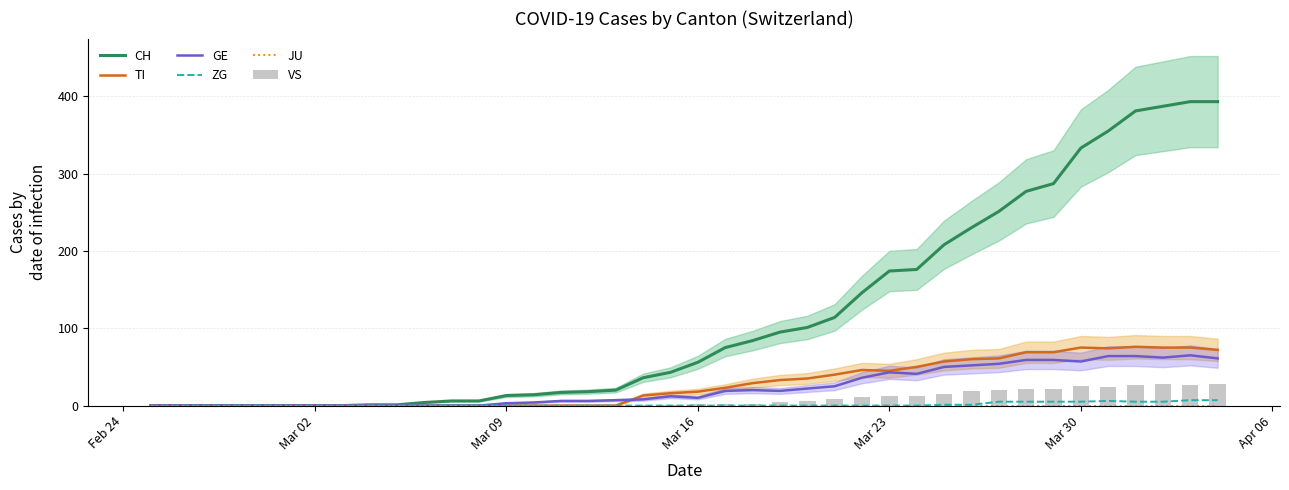

What is the maximum value for GE?

65